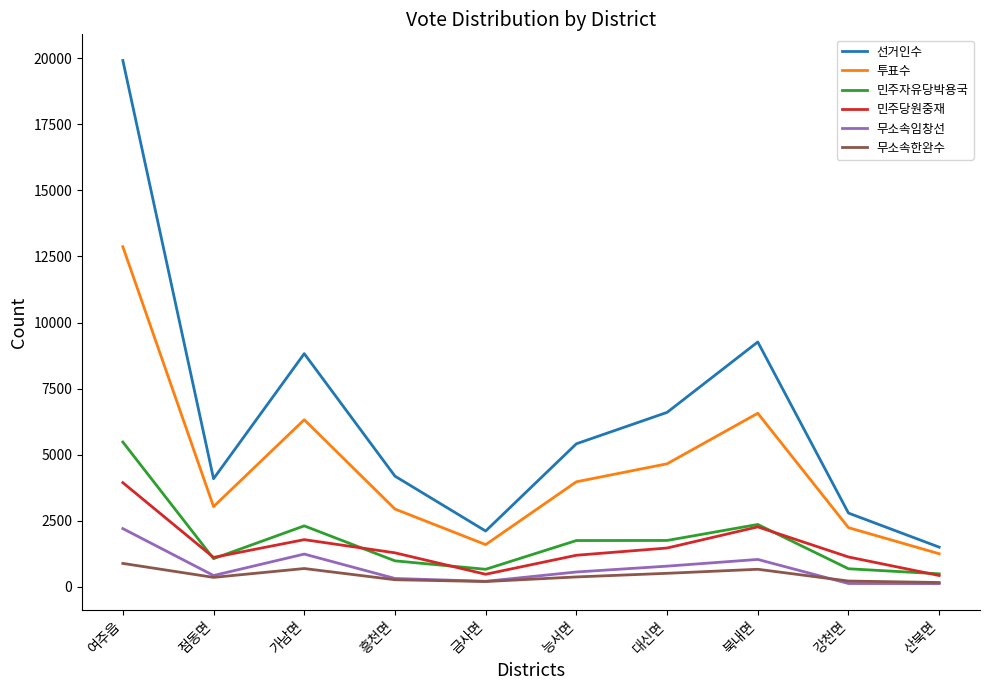

The 선거인수 series shows 5908 at 점동면. True or false?

False